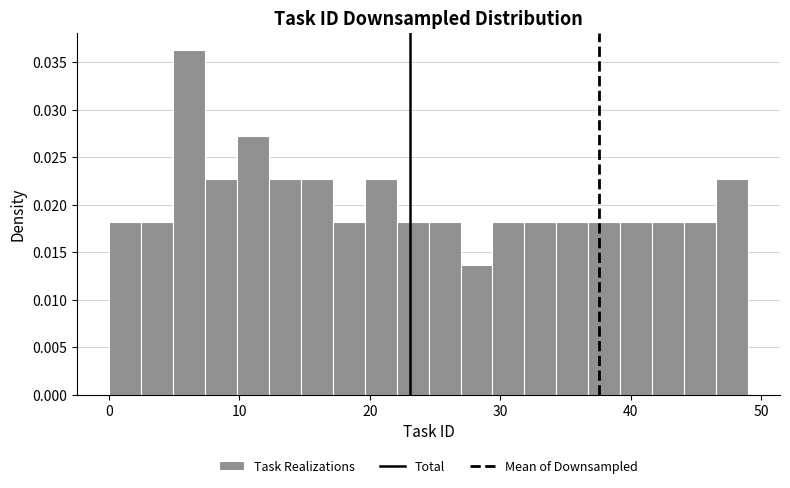

Read against the x-axis, roughly where is the centre of the tallest bar?

6